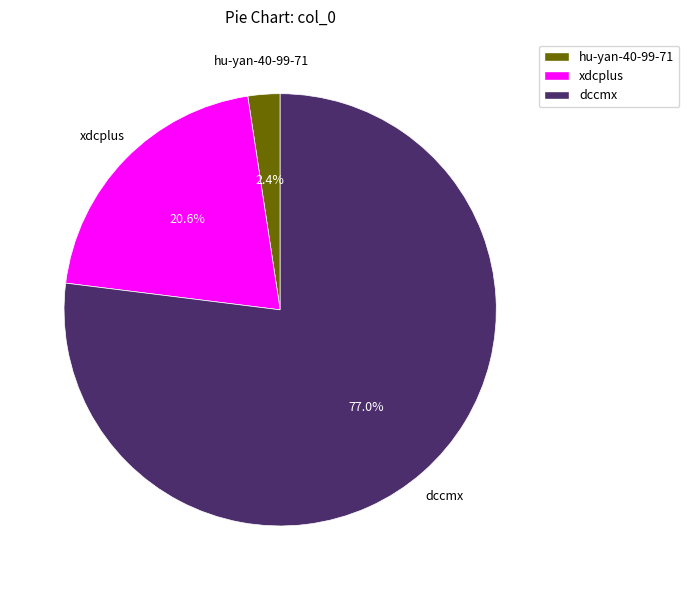

Is it true that dccmx is 63% of the pie?

False